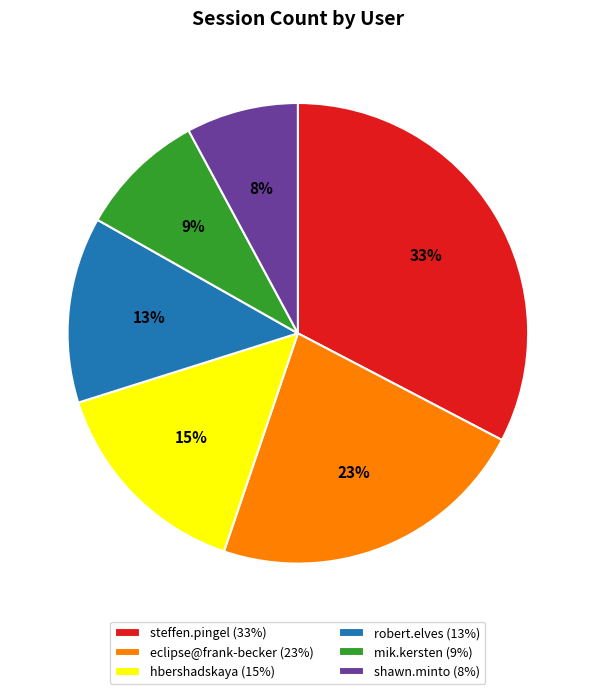

Combined, do robert.elves (13%) and shawn.minto (8%) account for over 50%?

No